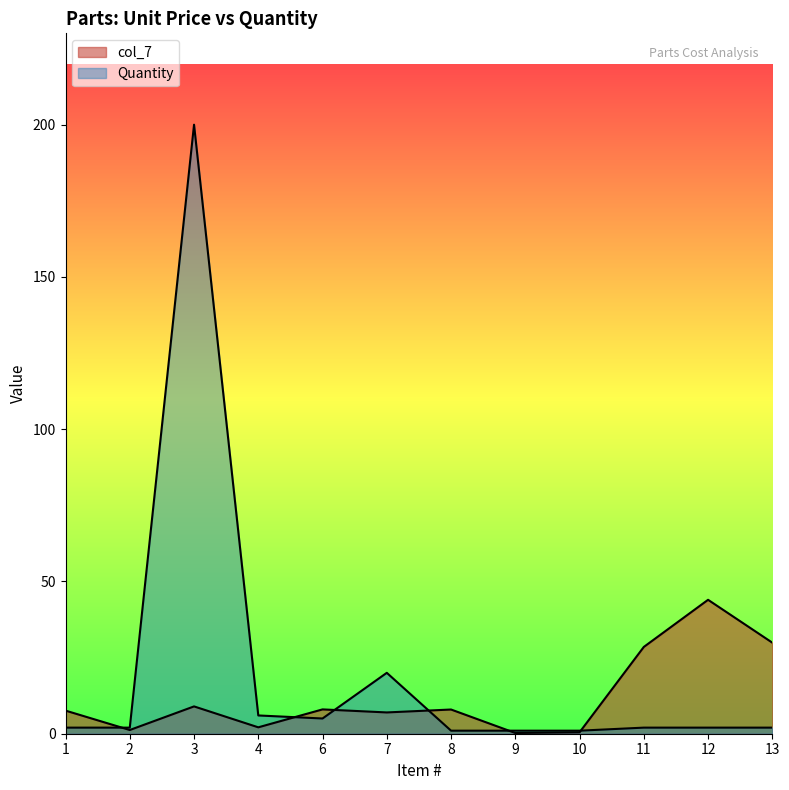

Which series changed the most between 7 and 13?

col_7